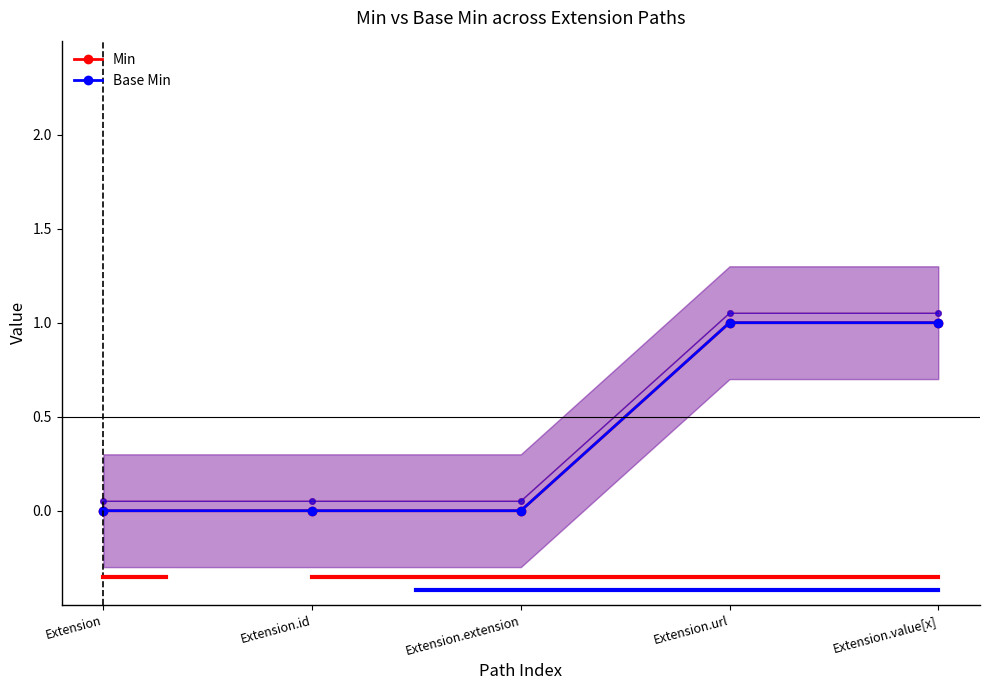

What is the value of the Min point at the 4th from the left?

1